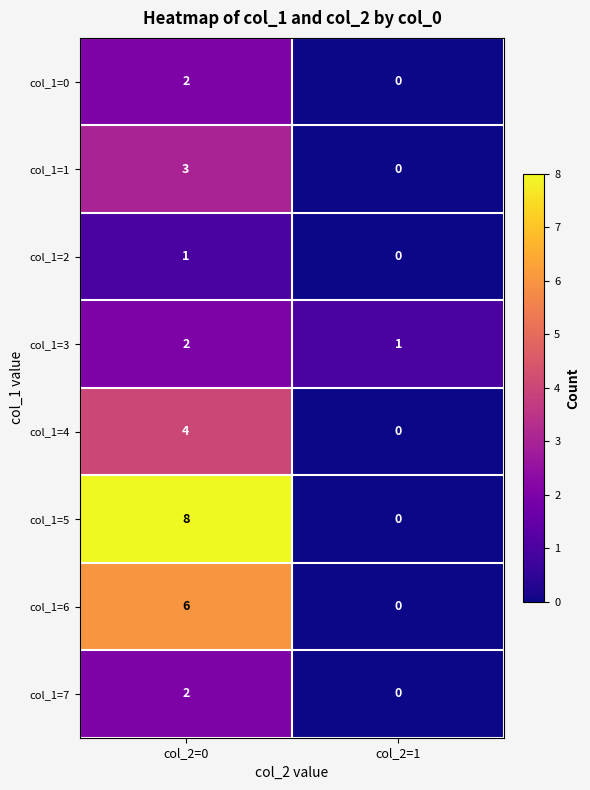

Rank the categories by col_1=1 value from lowest to highest.

col_2=1, col_2=0